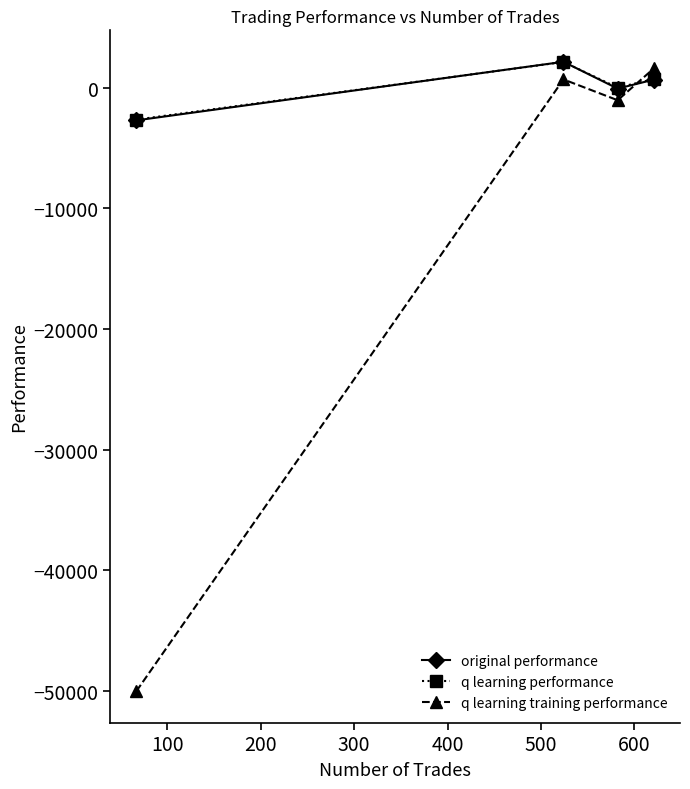

How many intersections are there between q learning training performance and q learning performance?

1